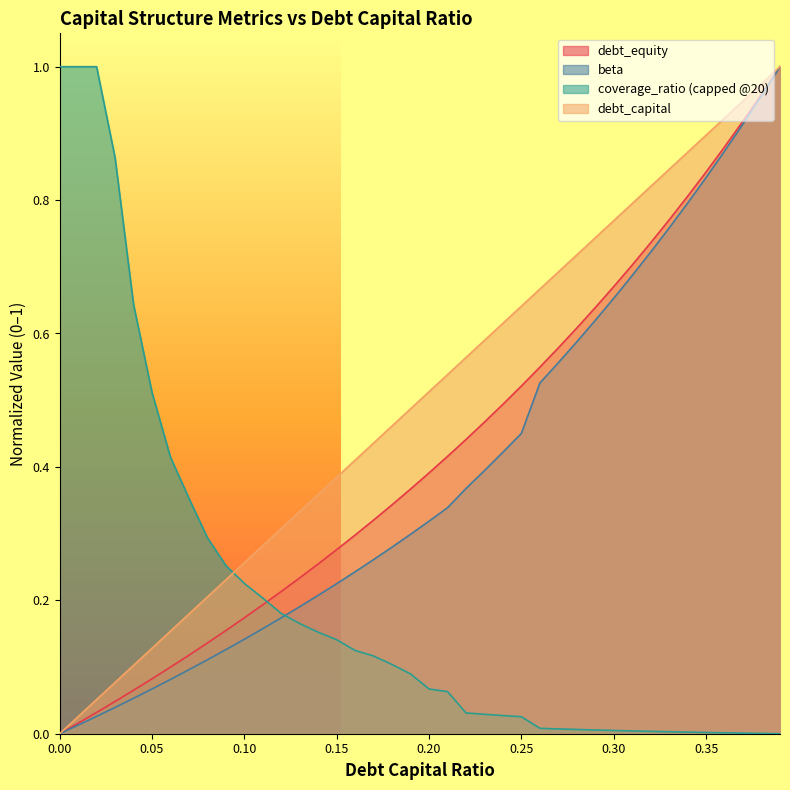

What is the difference between the debt_capital values at 0.3 and 0.34?

0.1